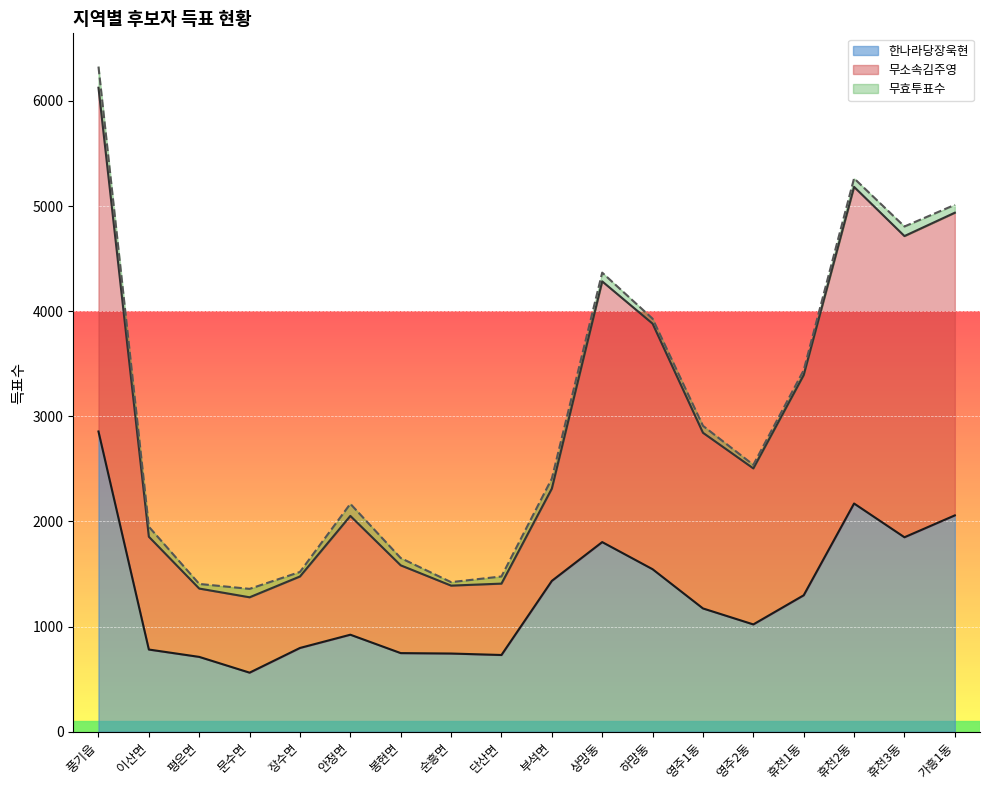

Between 안정면 and 장수면, which is larger?

안정면